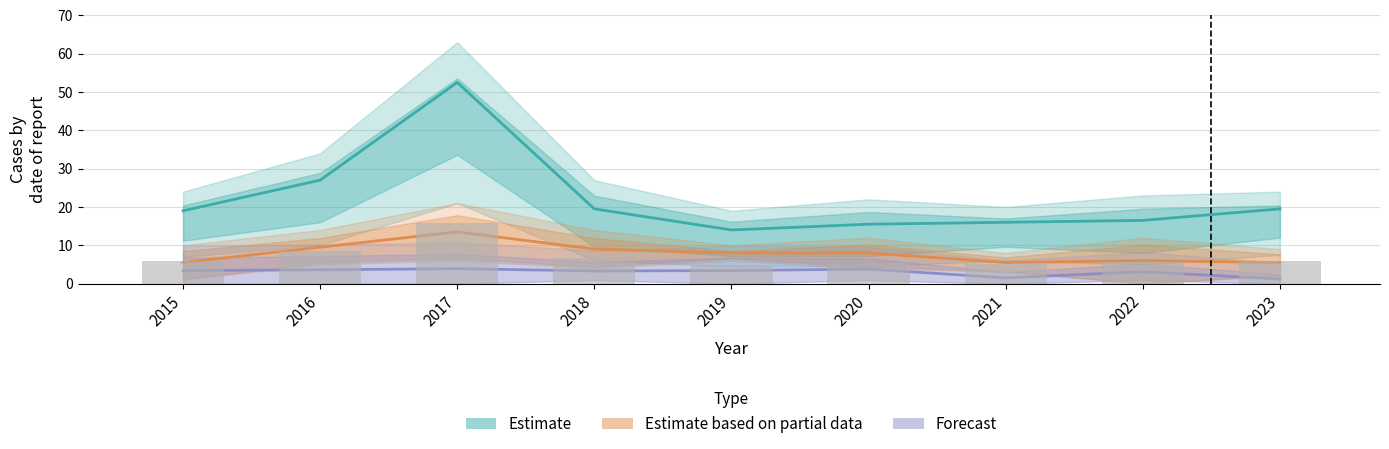

Rank the categories by Forecast value from lowest to highest.

2023, 2021, 2022, 2018, 2015, 2019, 2016, 2020, 2017